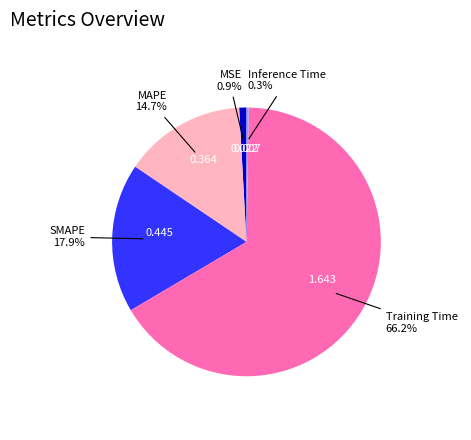

Is there any slice that represents more than half of the pie?

Yes